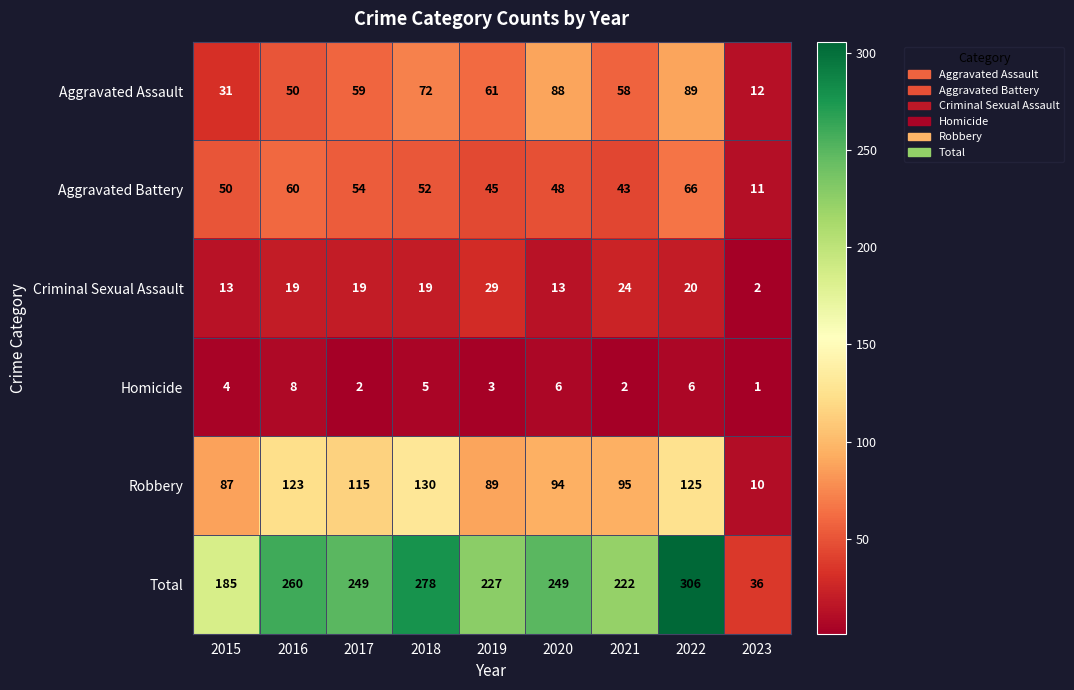

Which label corresponds to the smallest value in the chart?

2023